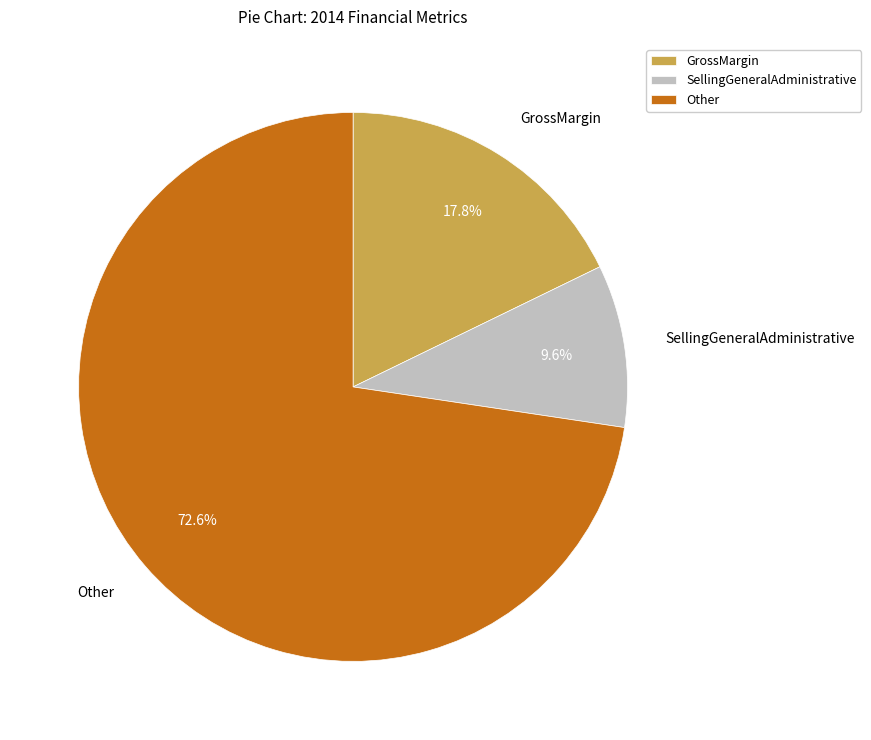

Do Other and GrossMargin together represent more than half of the pie?

Yes